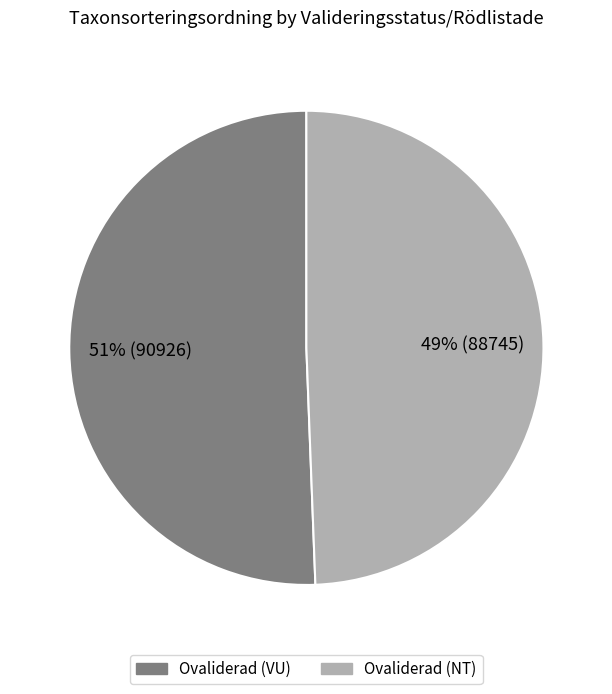

Is it true that Ovaliderad (NT) is 41% of the pie?

False